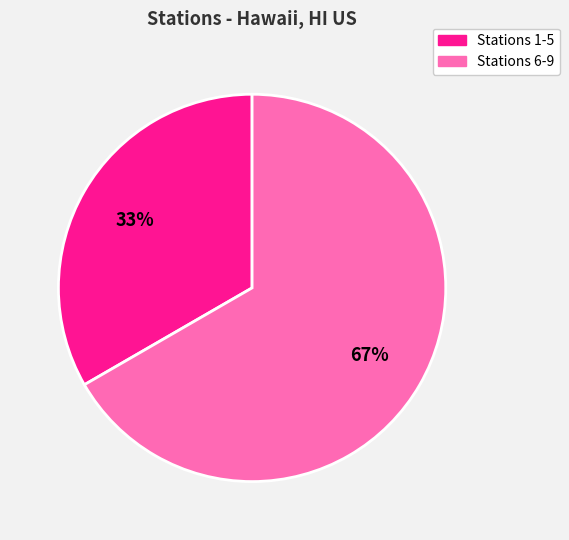

To the nearest percent, what is the average slice percentage?

50%